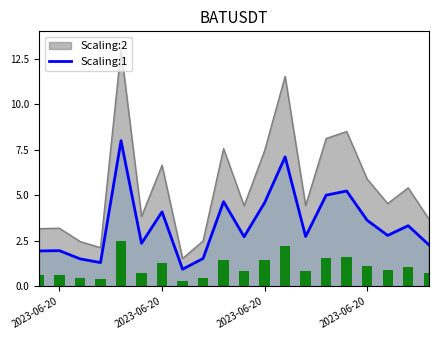

How many data points are above 2?

14